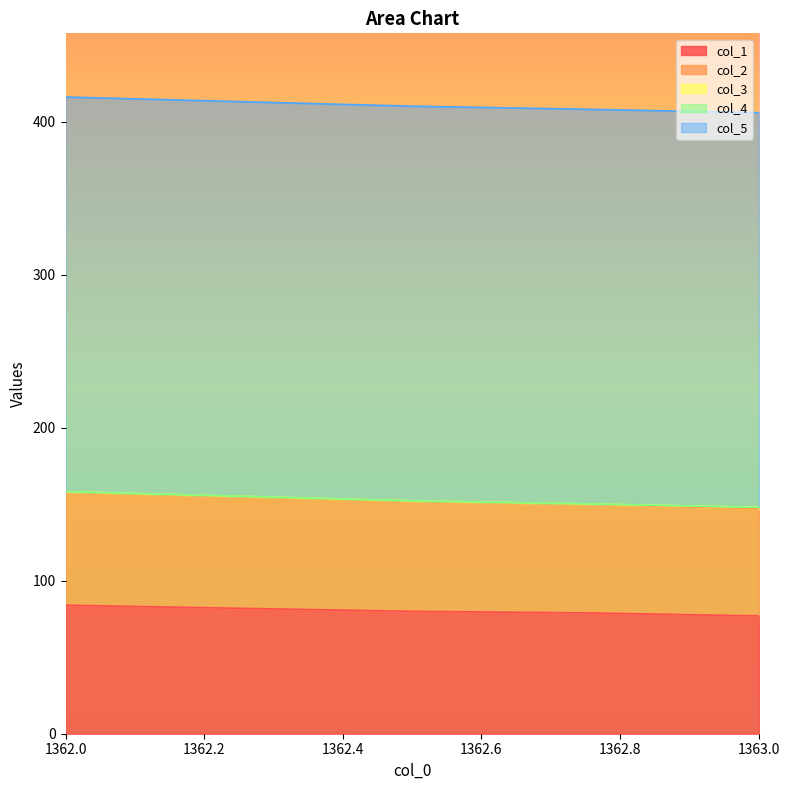

Does the chart display data point markers on the line(s)?

No